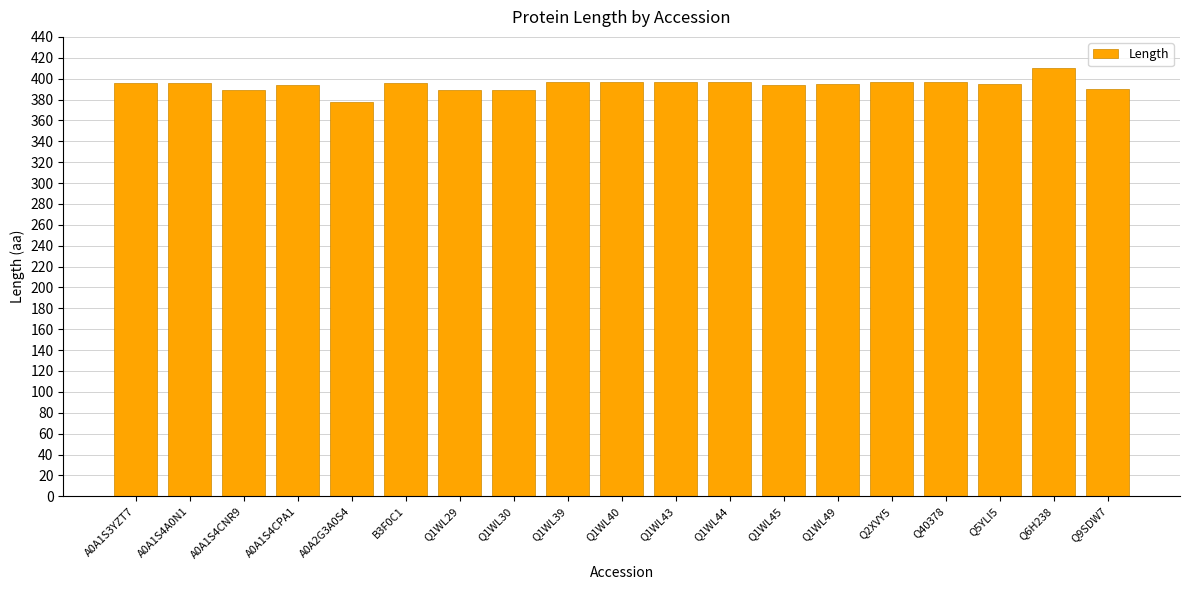

The value at Q1WL44 is 397. True or false?

True